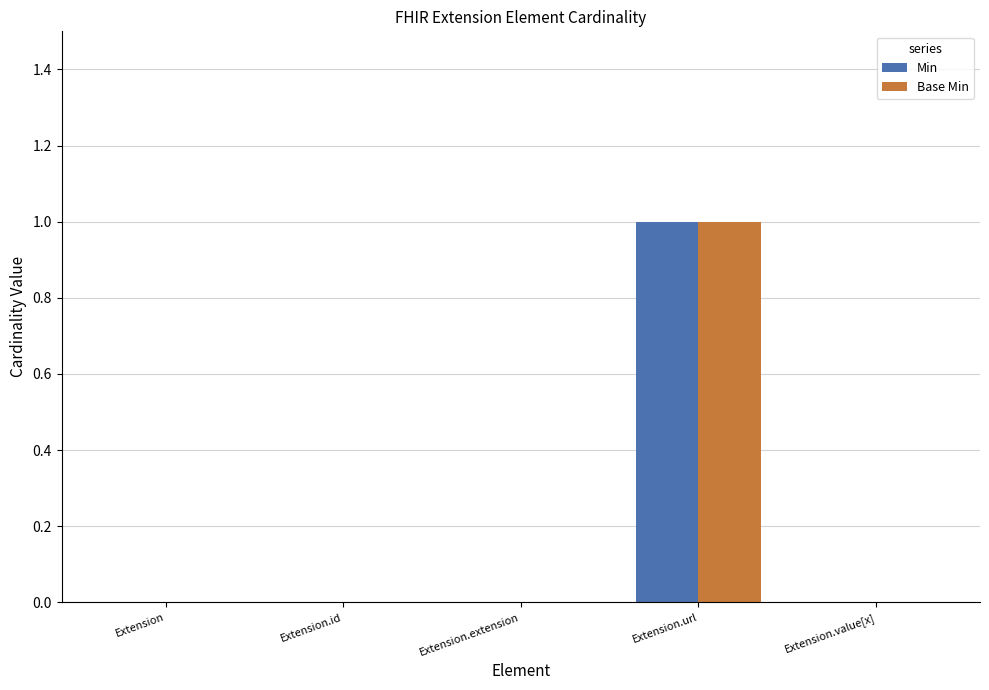

Is it true that Base Min equals 0 at Extension.value[x]?

True